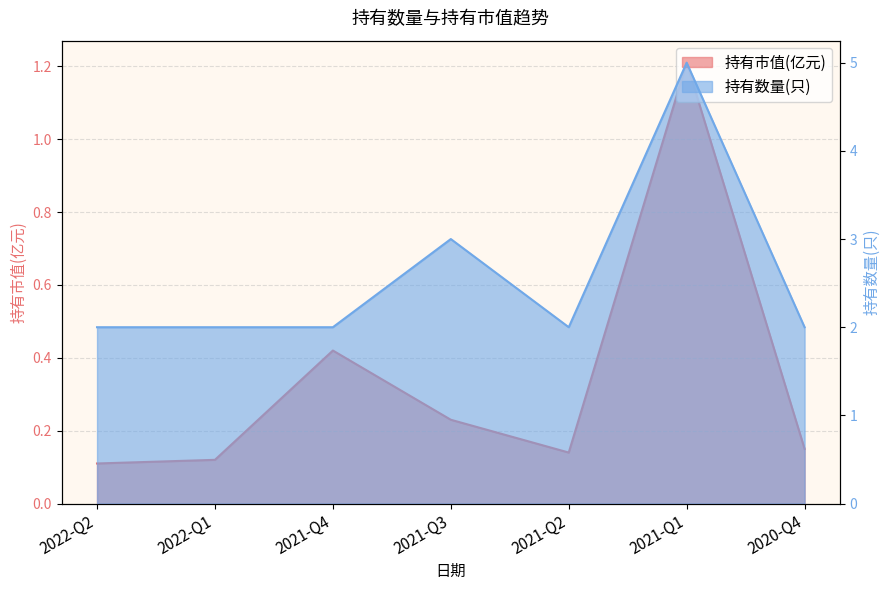

What is the highest value of the 持有市值(亿元) series?

1.2